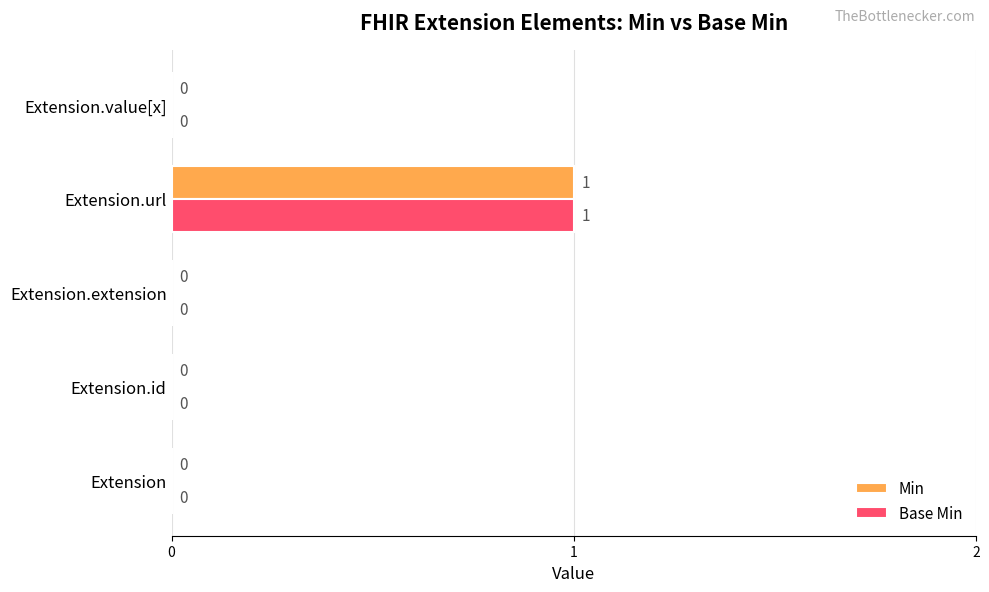

How many values in Min are above zero?

1